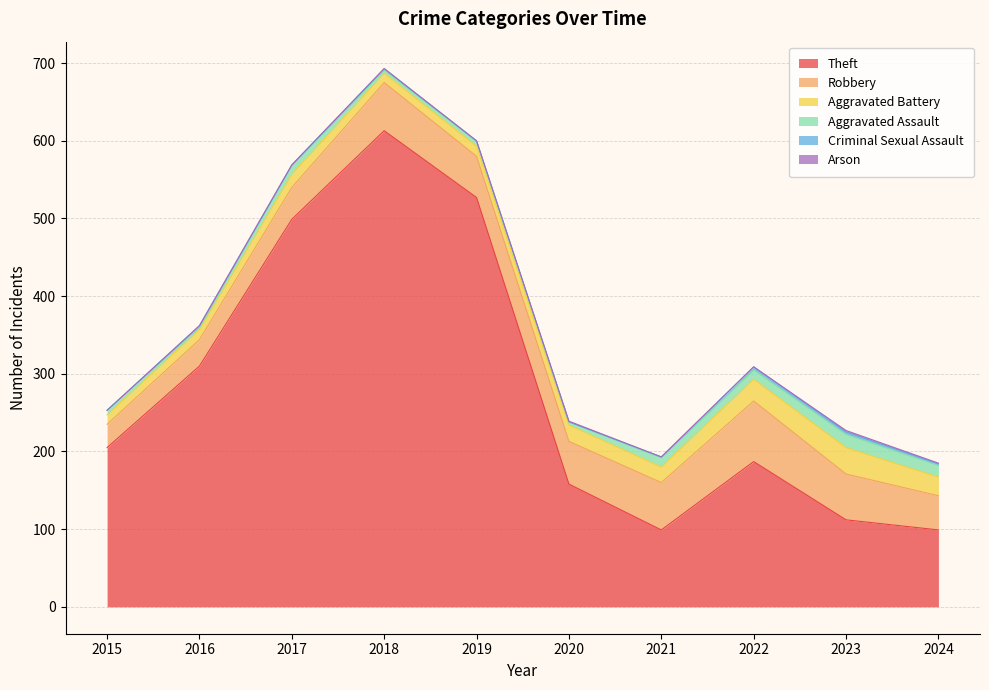

What is the value of the Aggravated Assault point at the 10th from the left?

15